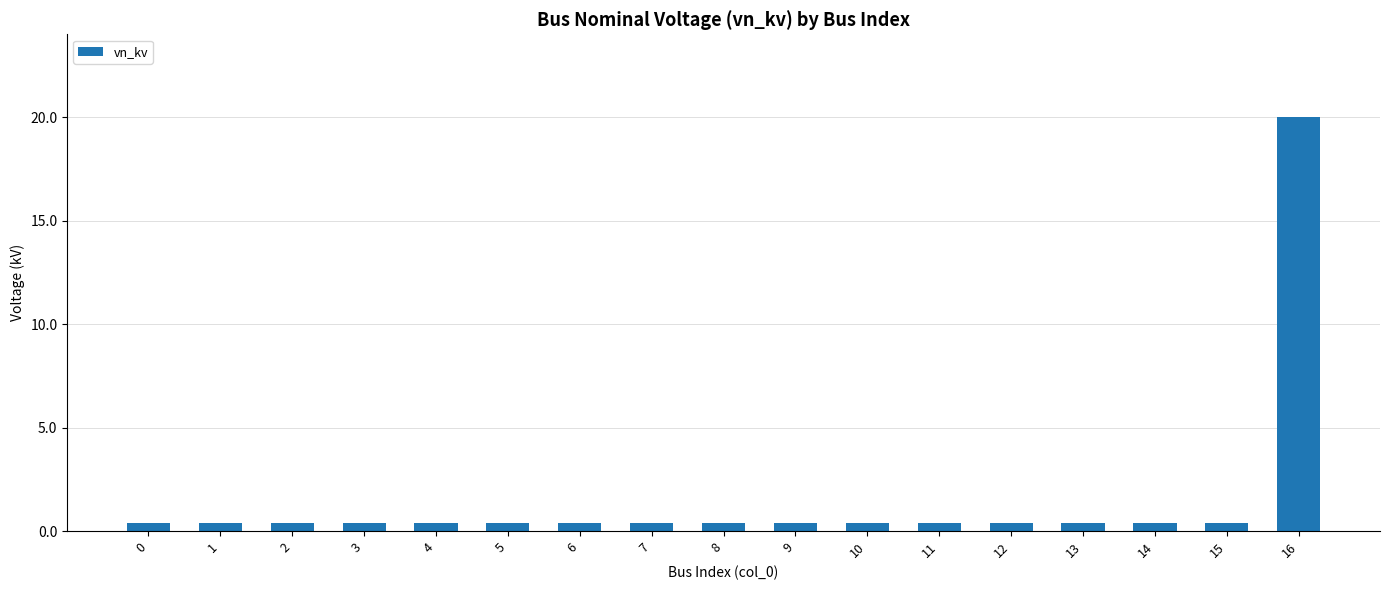

What is the value of the 13th bar from the left?

0.4